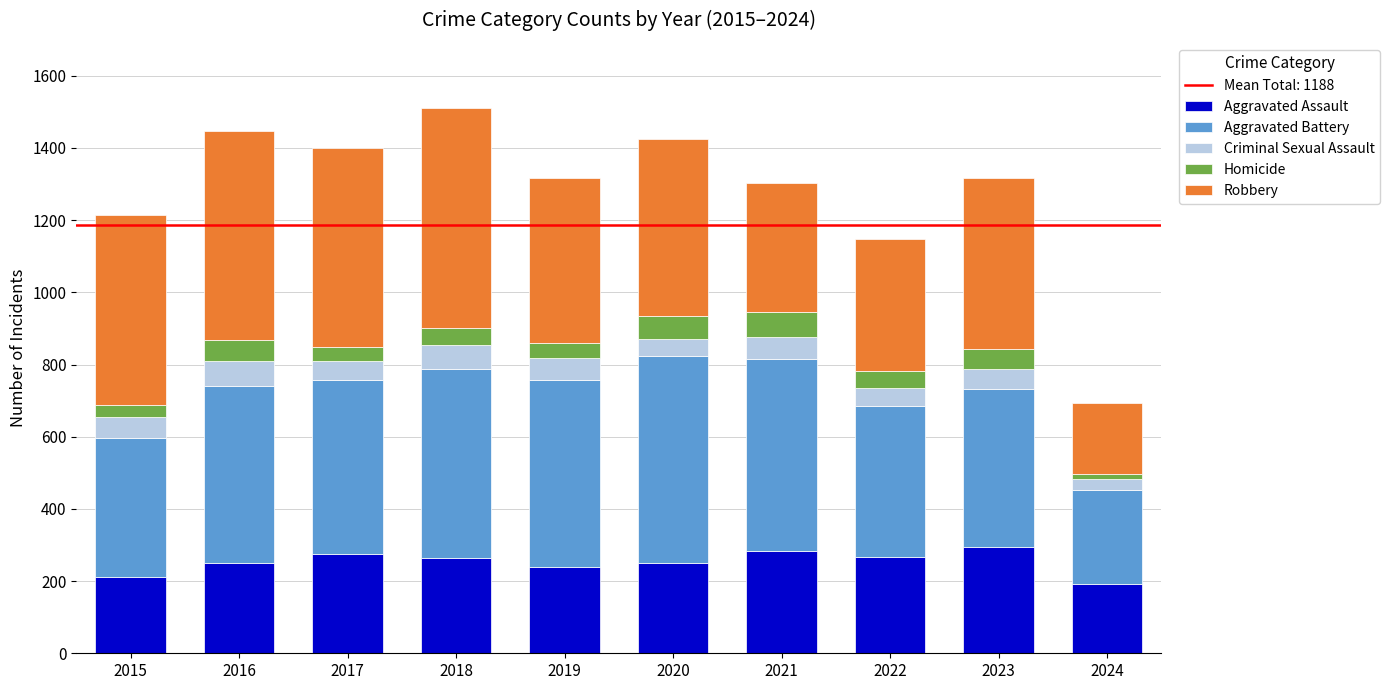

How many categories are shown in the chart?

10